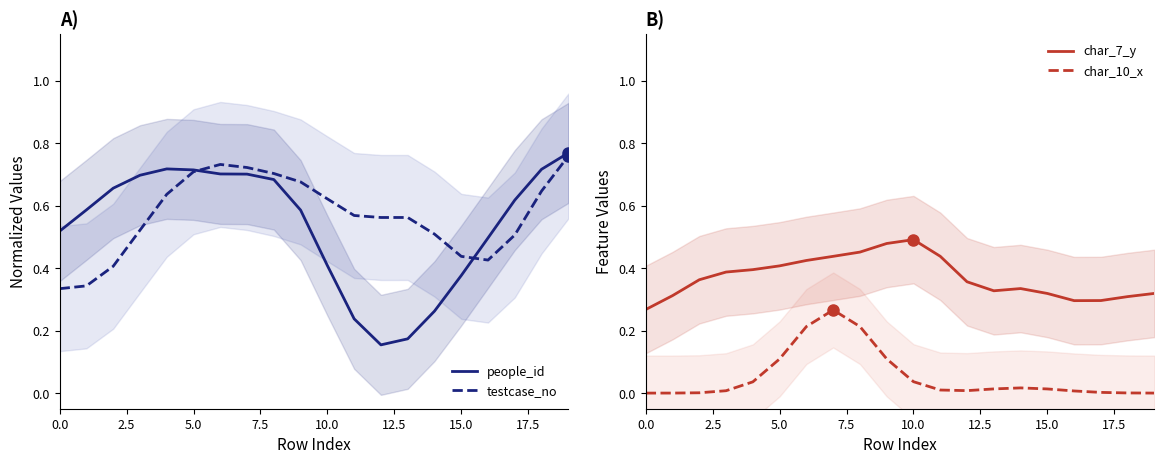

Which series has the largest range (max minus min)?

people_id